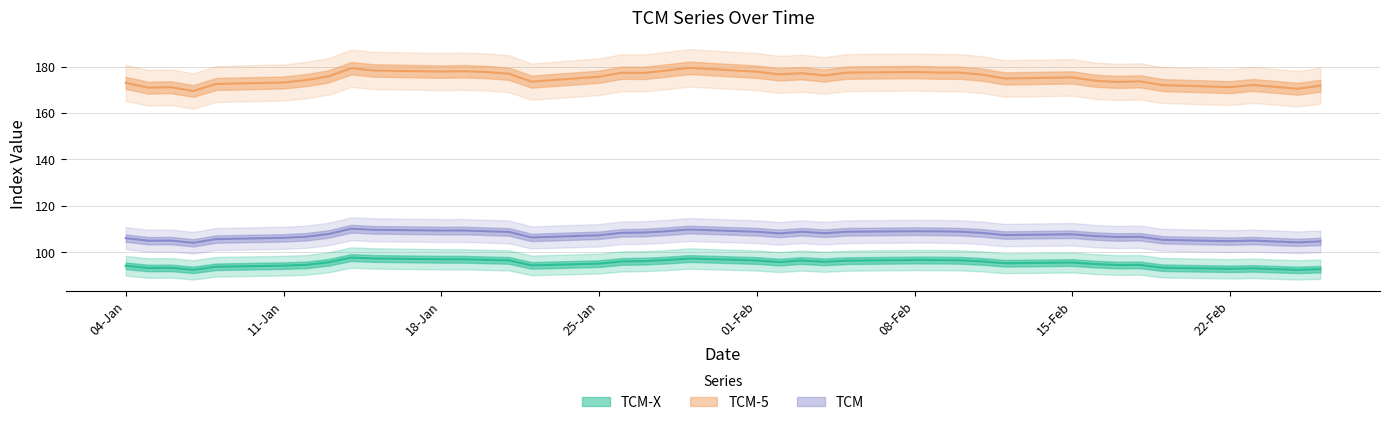

Which category has the lowest value in the TCM-5 series?

07-01-2021